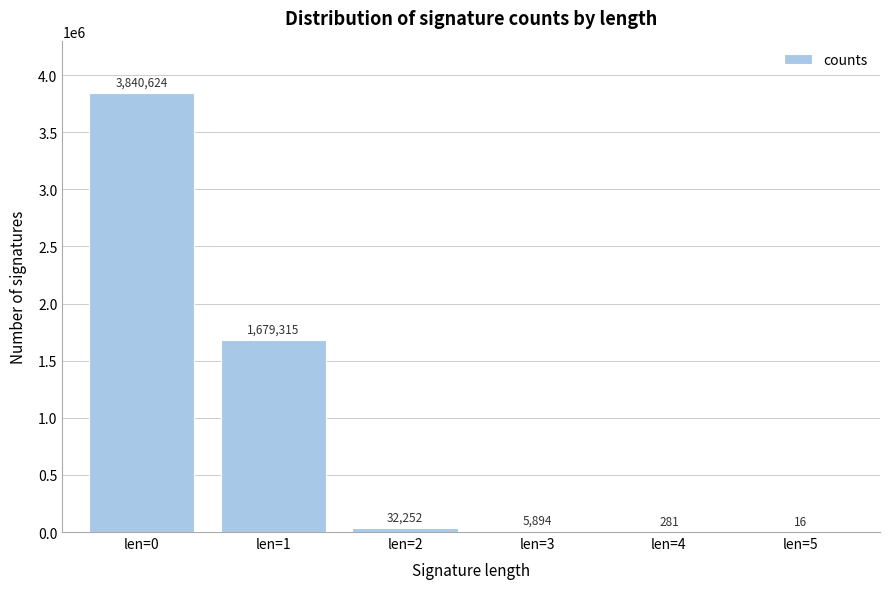

Reading left to right, extract all data points from this chart.

len=0=3840624	len=1=1679315	len=2=32252	len=3=5894	len=4=281	len=5=16